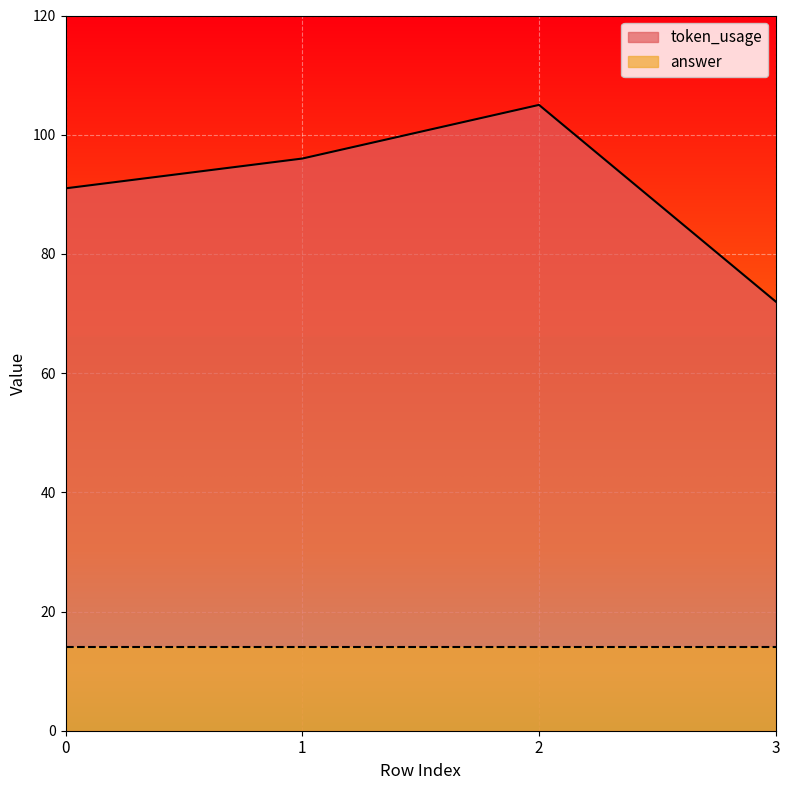

The chart shows a value of 31 at 3. True or false?

False